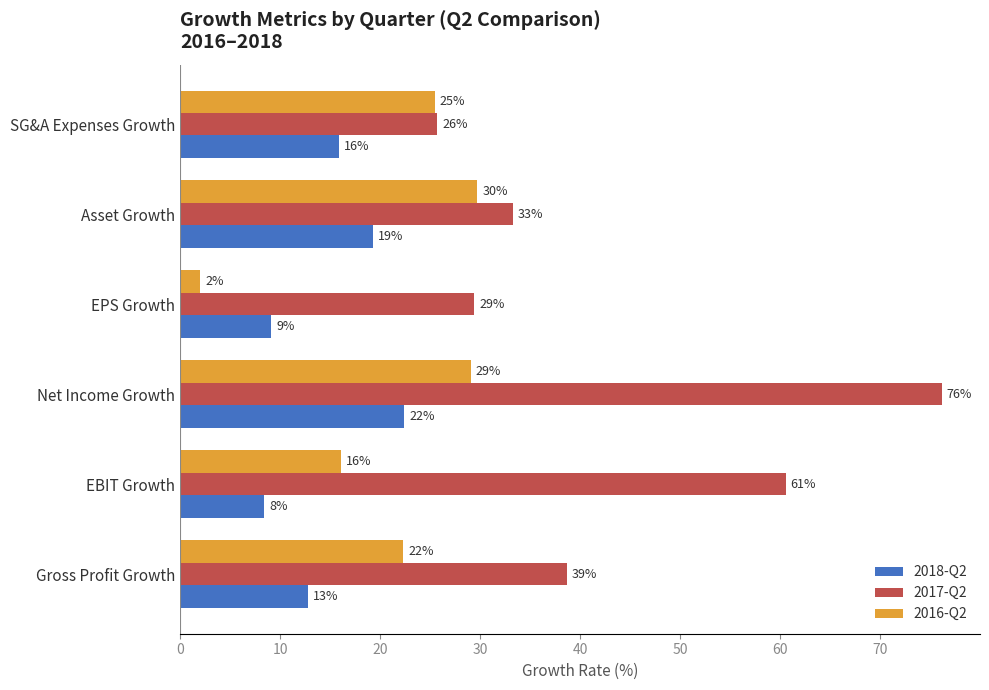

What are all the series names shown in the legend?

2018-Q2, 2017-Q2, 2016-Q2